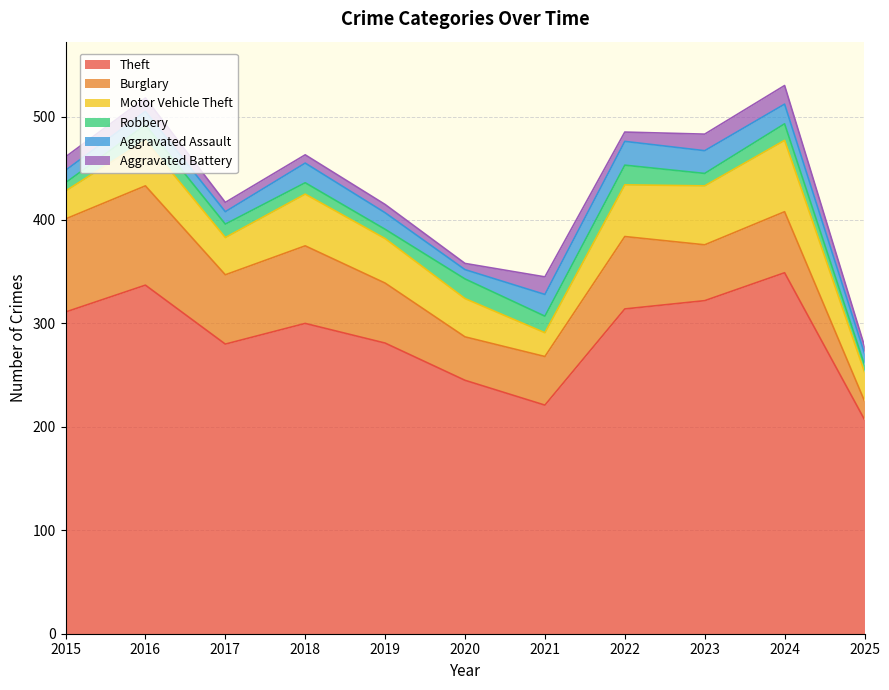

How many values in the Robbery series are below 13?

5